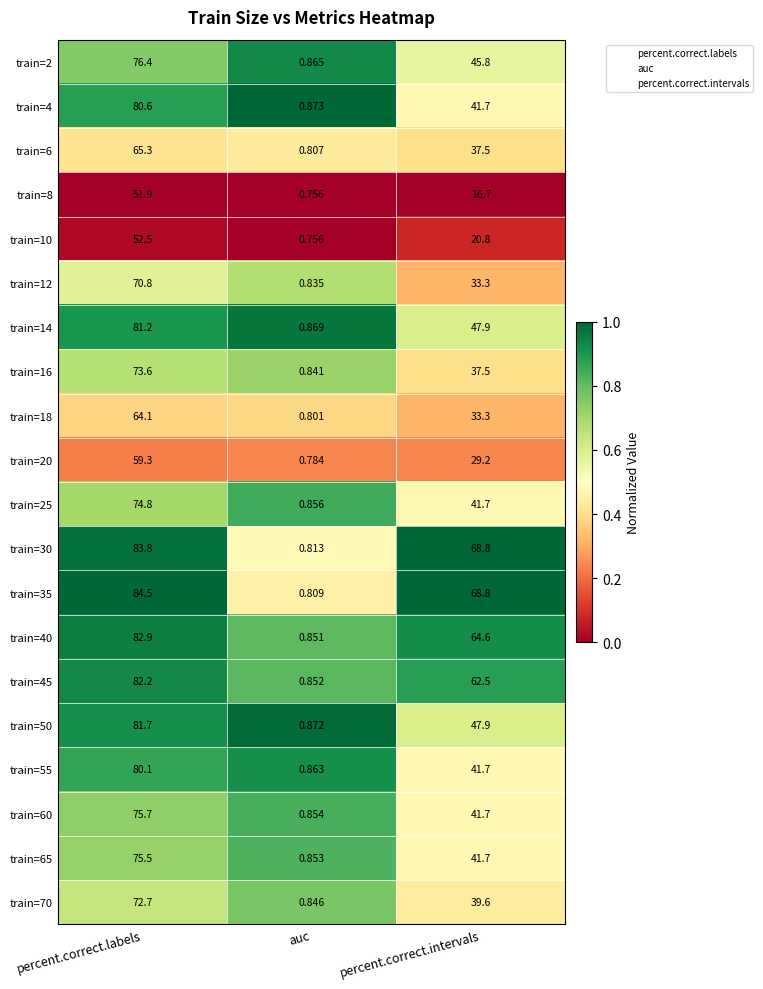

Is the value of train=8 at percent.correct.intervals greater than the value of train=30 at percent.correct.labels?

No